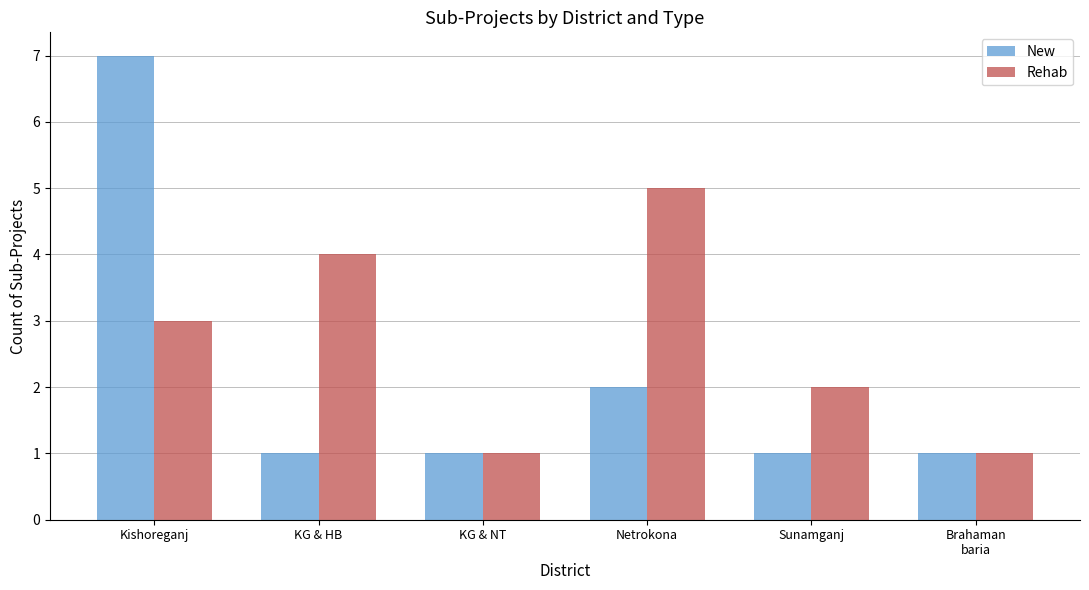

What is the label of the 1st bar from the right?

Brahaman
baria